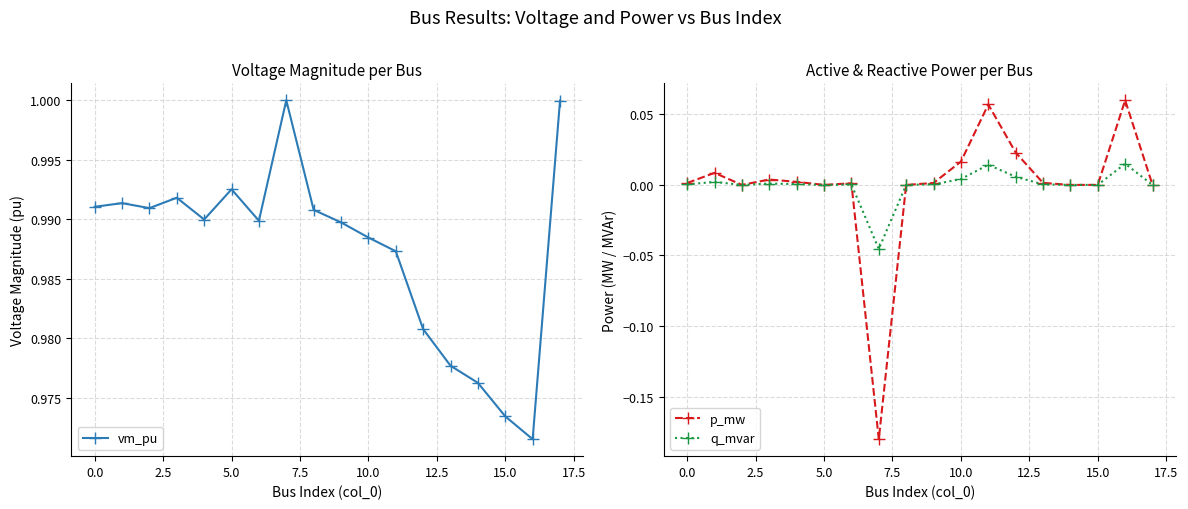

Rank the series by their maximum value, from highest to lowest.

vm_pu, p_mw, q_mvar